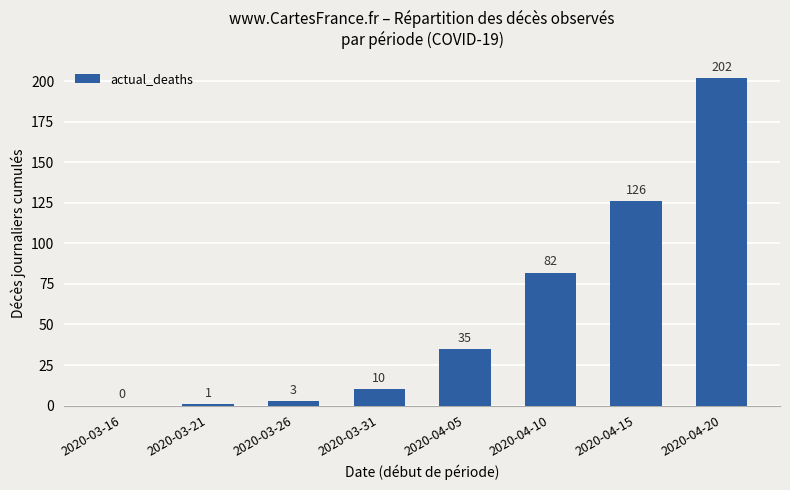

How many values are above zero?

7